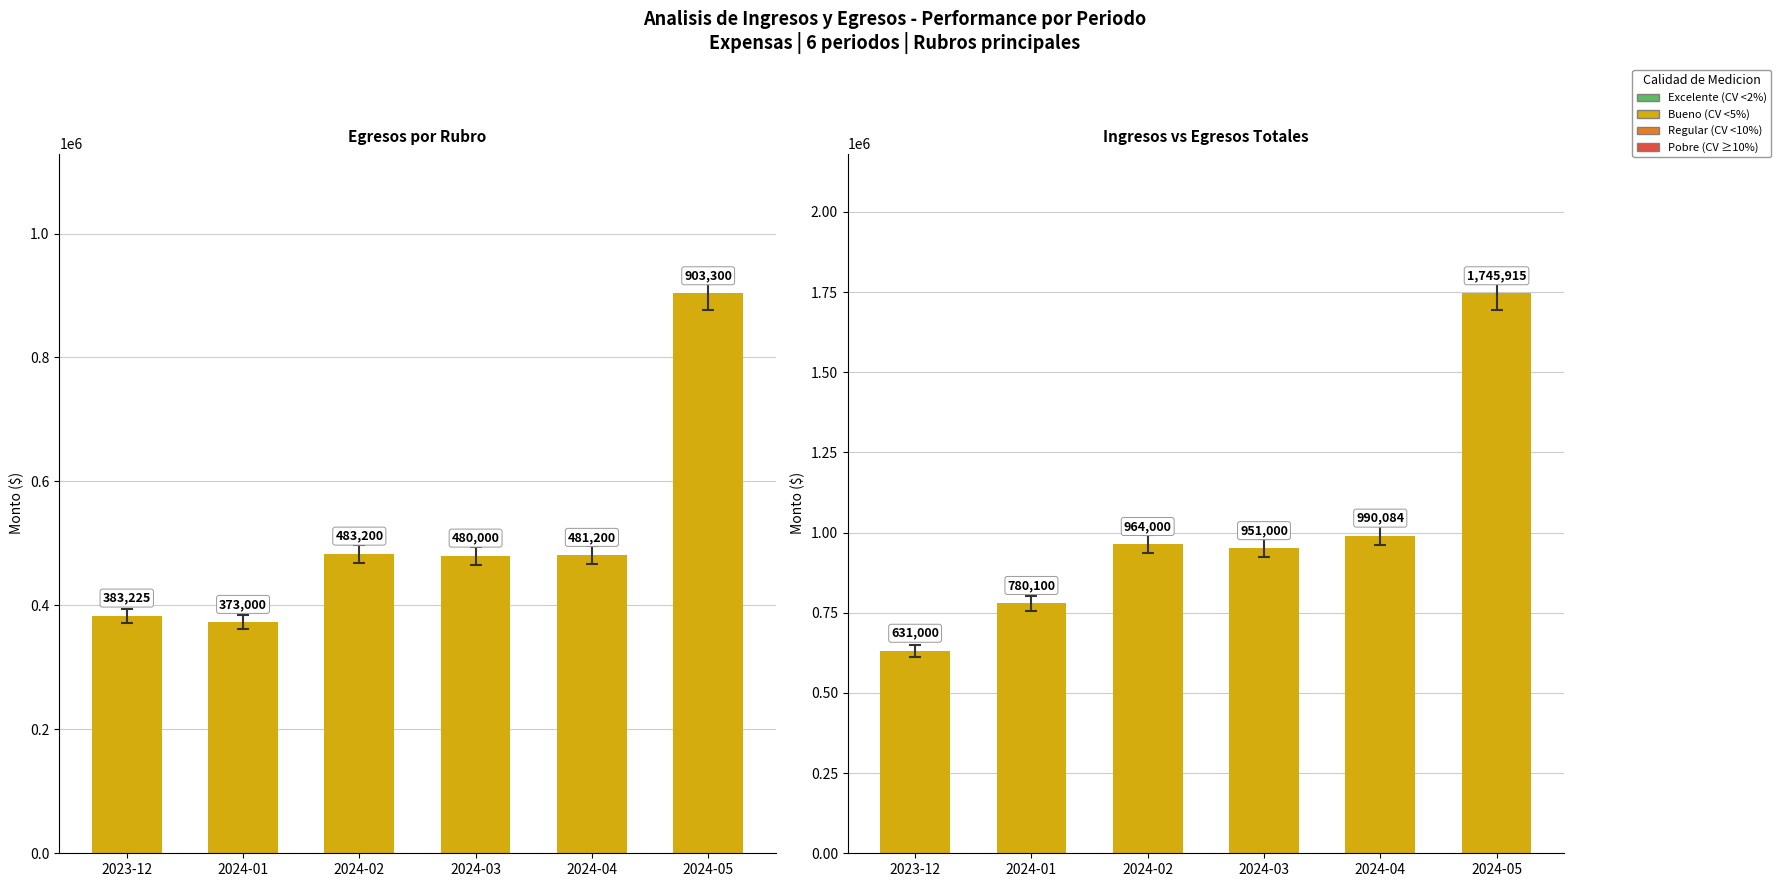

List the series in order of their peak value, highest first.

INGRESO TOTAL DEL PERIODO, Seguridad